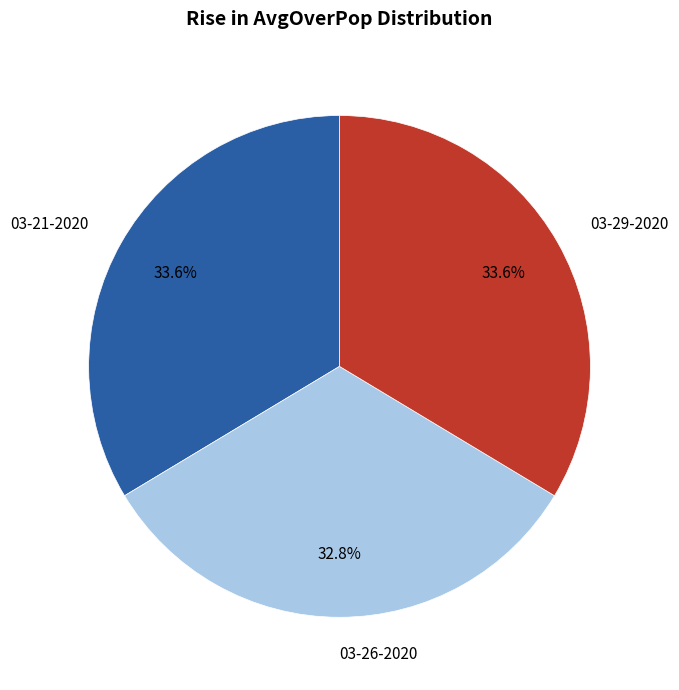

Which category has the smallest portion of the pie?

03-26-2020